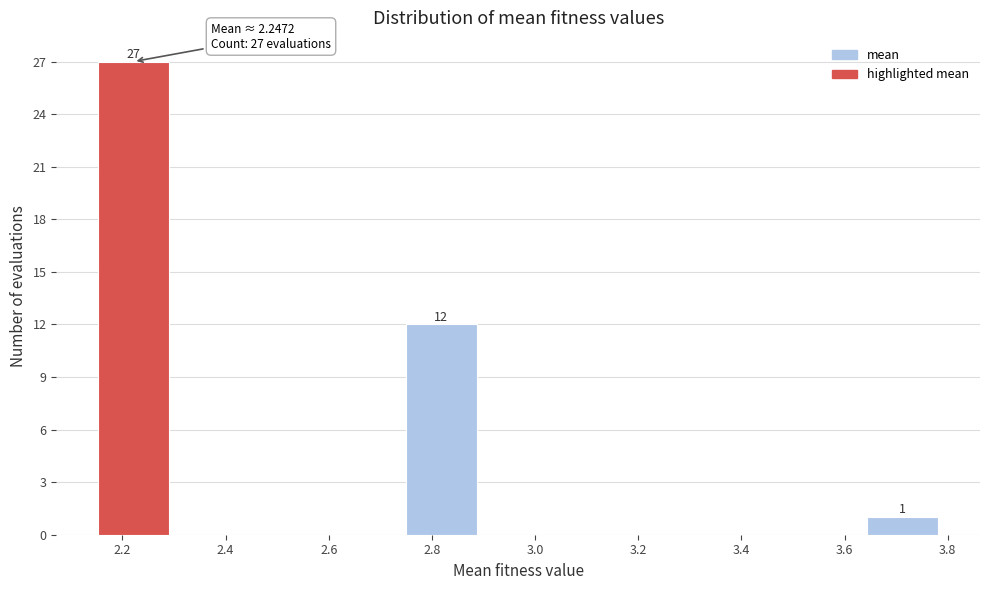

Over which range of the x-axis is the bar tallest?

2.14 to 2.30